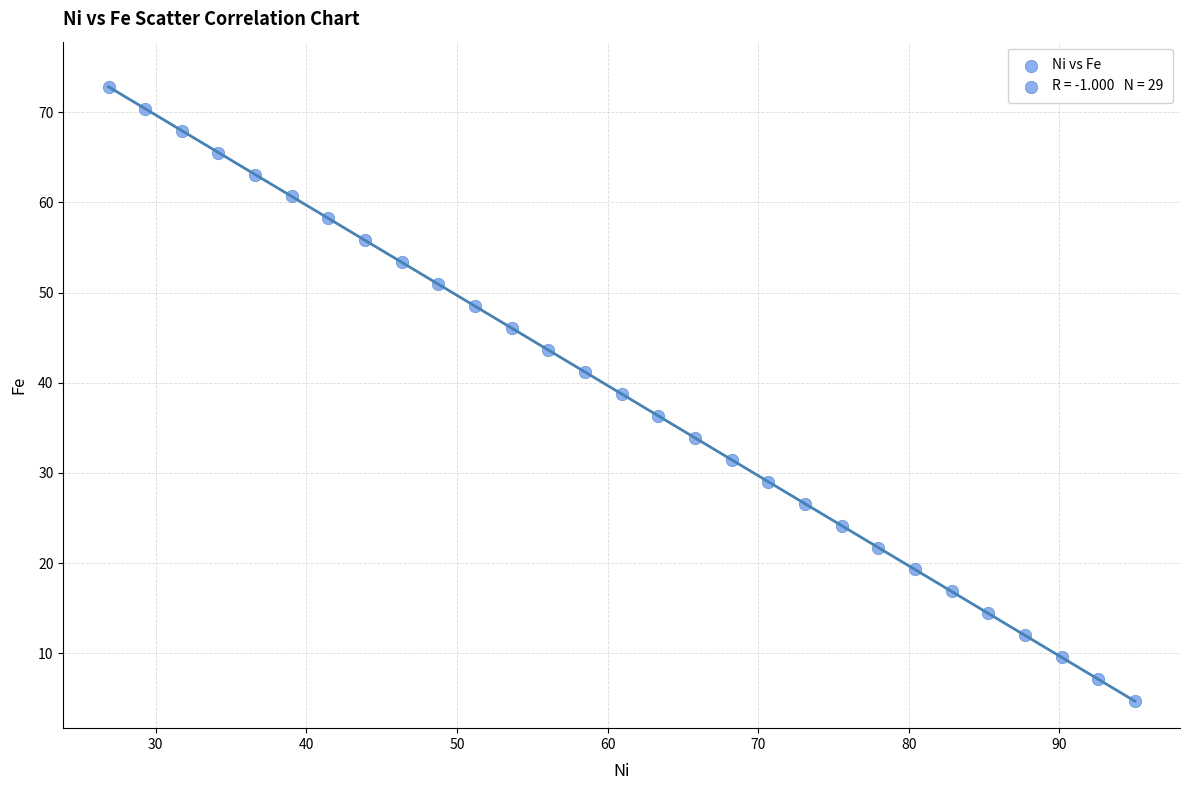

What Y value in the scatter plot is closest to 38?

38.8